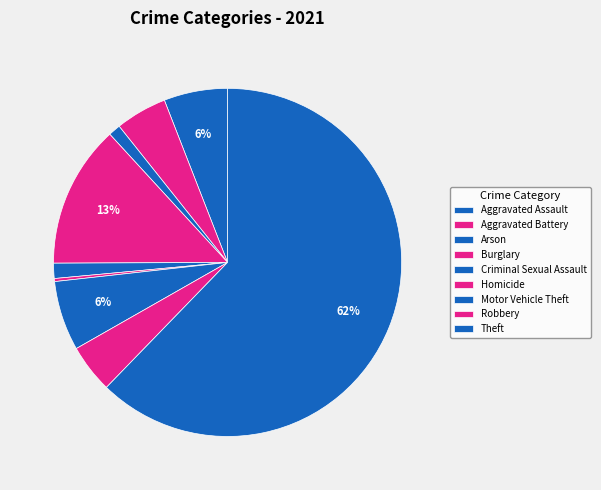

To the nearest percent, what is the difference between the largest and smallest slice percentages?

62%